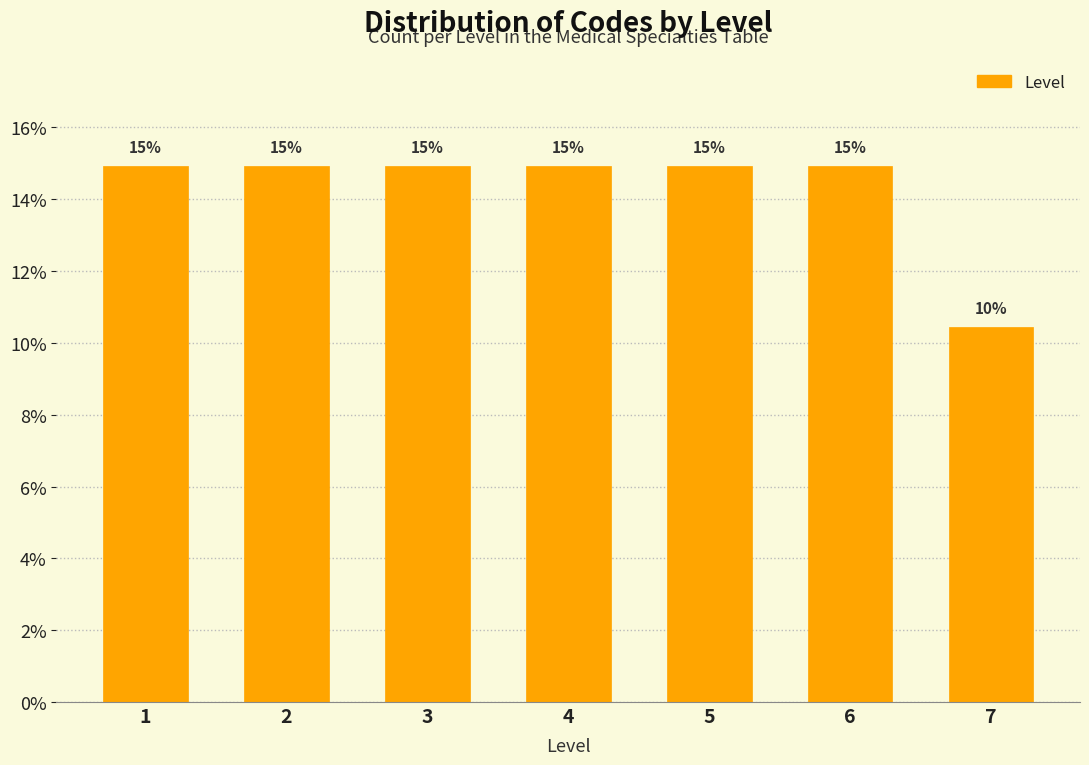

What is the average value?

14.3